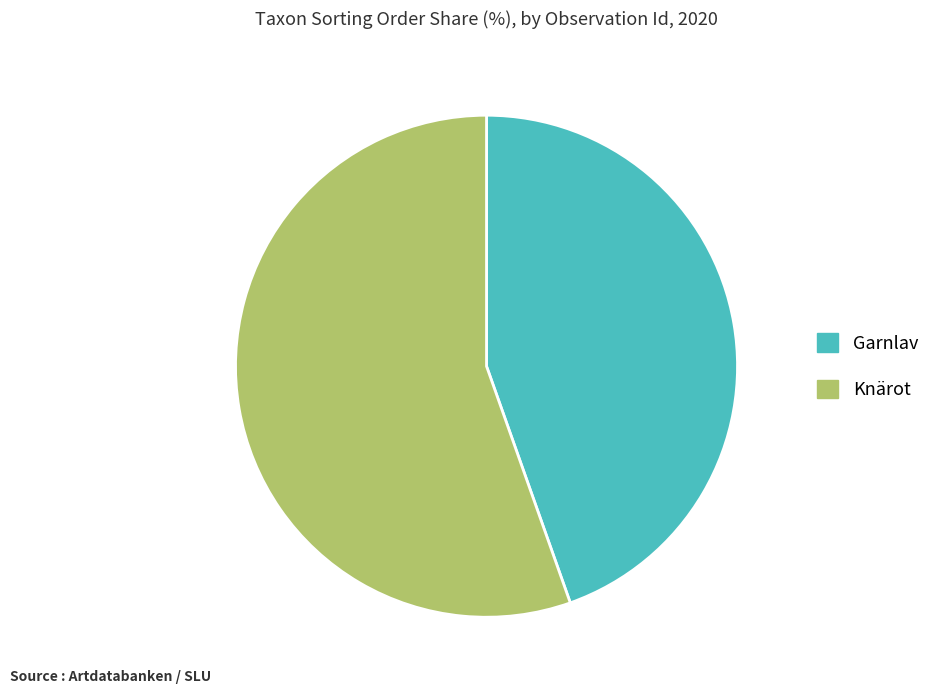

Which slice represents more than half of the pie?

Knärot